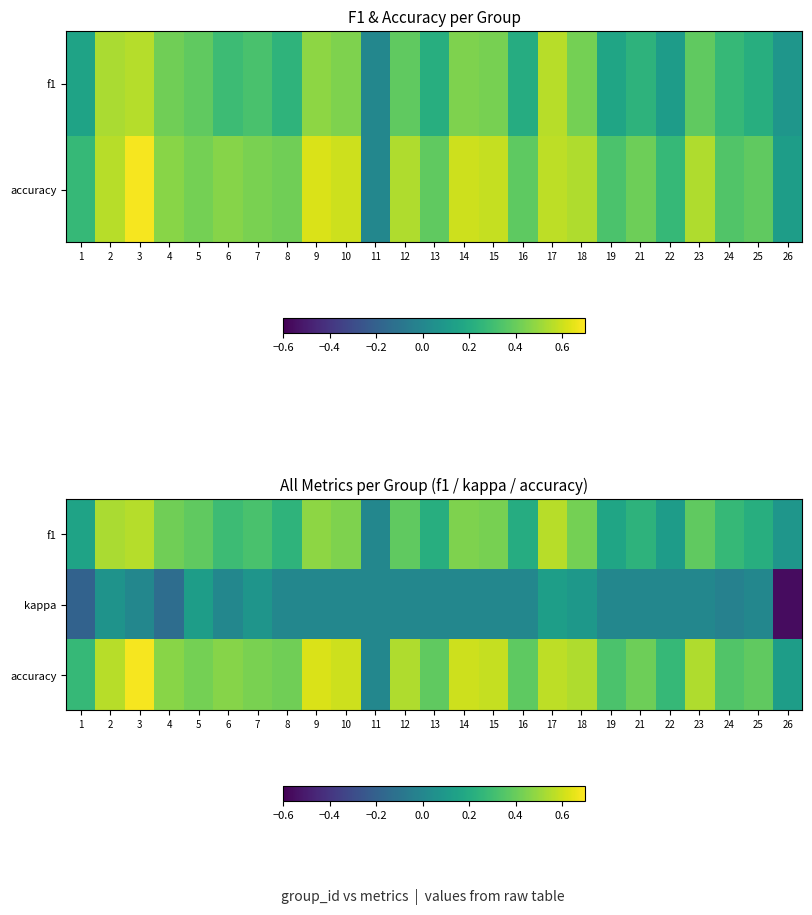

What is the spread (max minus min) of values at 4?

0.6